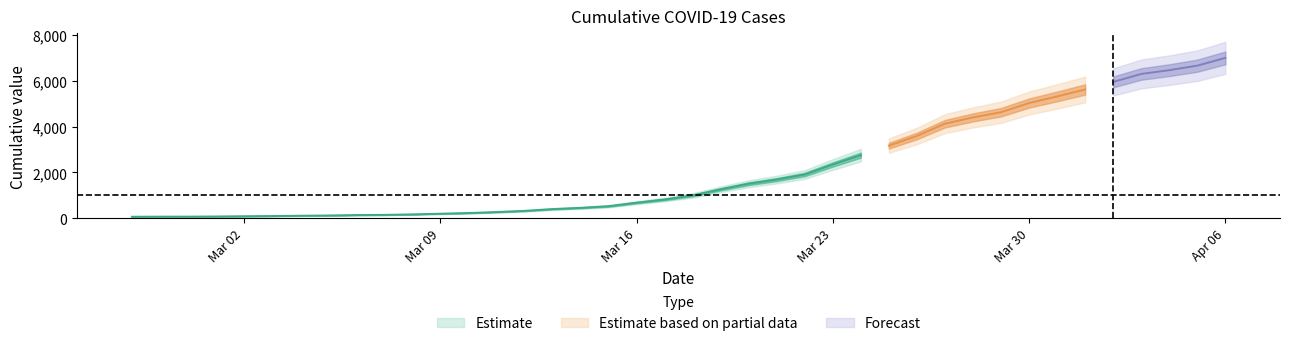

Where is the data nearest to the value 3529?

2020-03-26